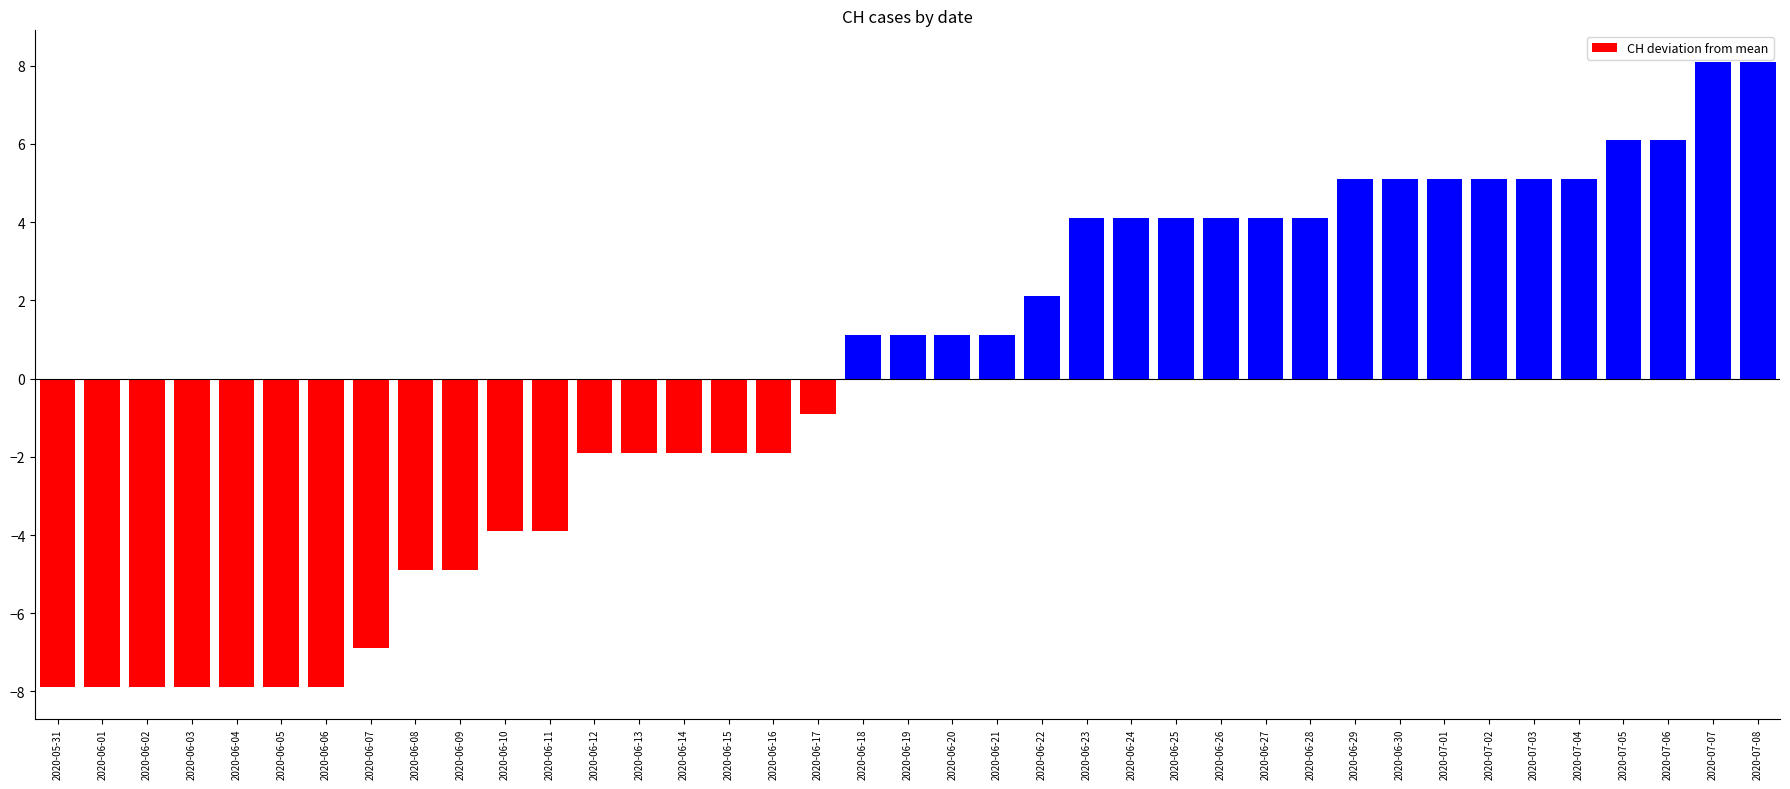

Are the bars horizontal?

No